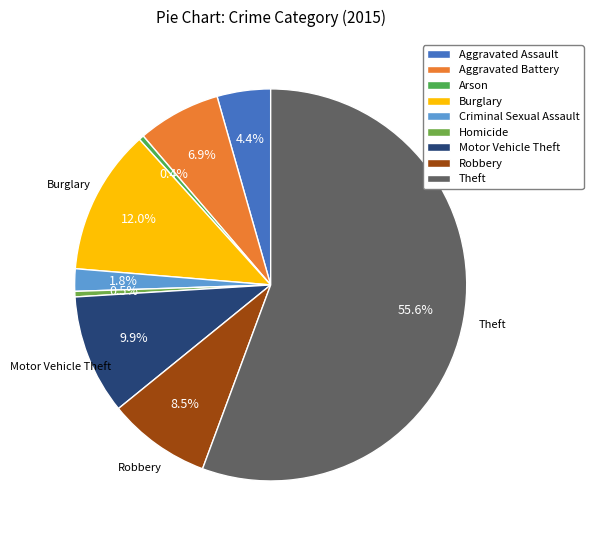

True or false: Motor Vehicle Theft accounts for 24% of the total.

False